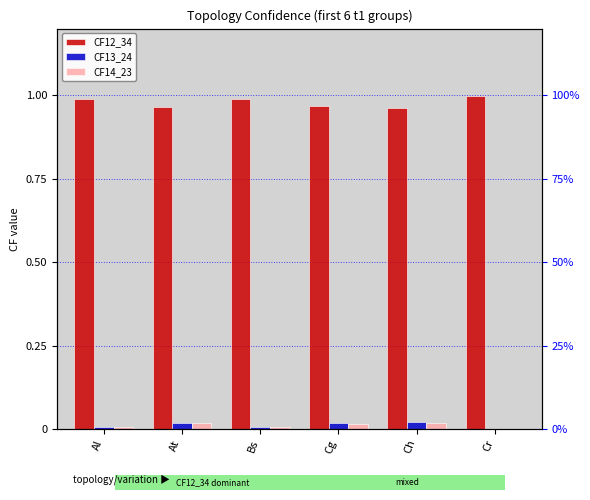

What is the spread (max minus min) of values at Bs?

1.0